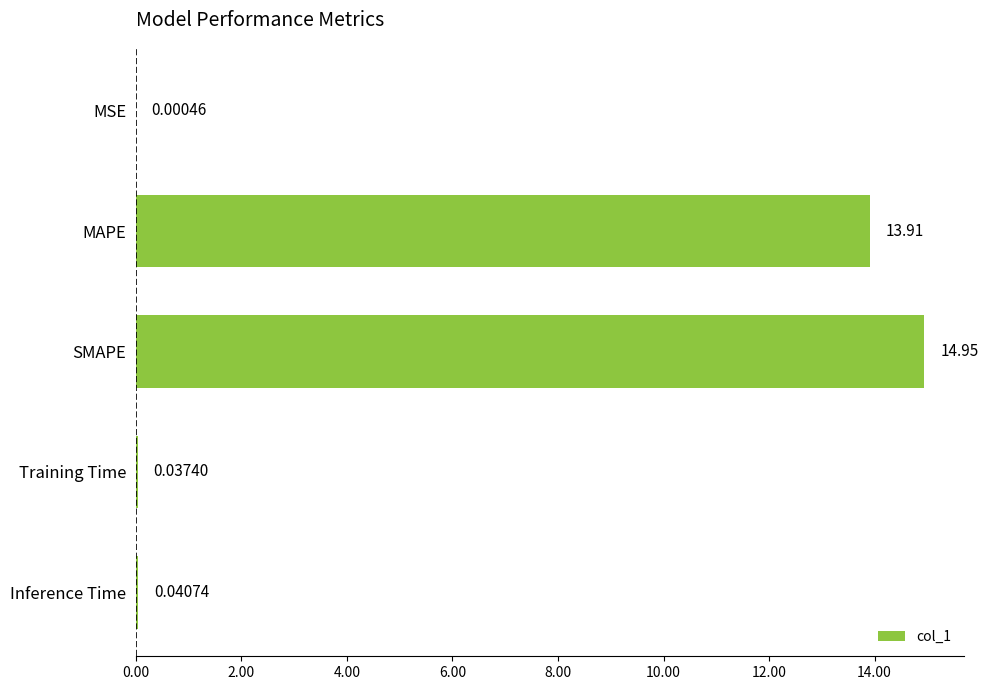

What is the sum of all values?

28.9